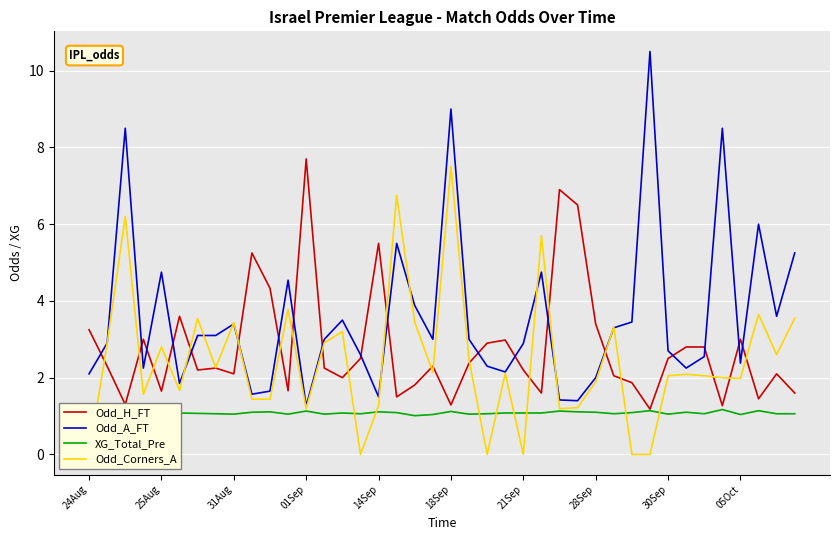

How many intersections are there between Odd_Corners_A and Odd_H_FT?

21